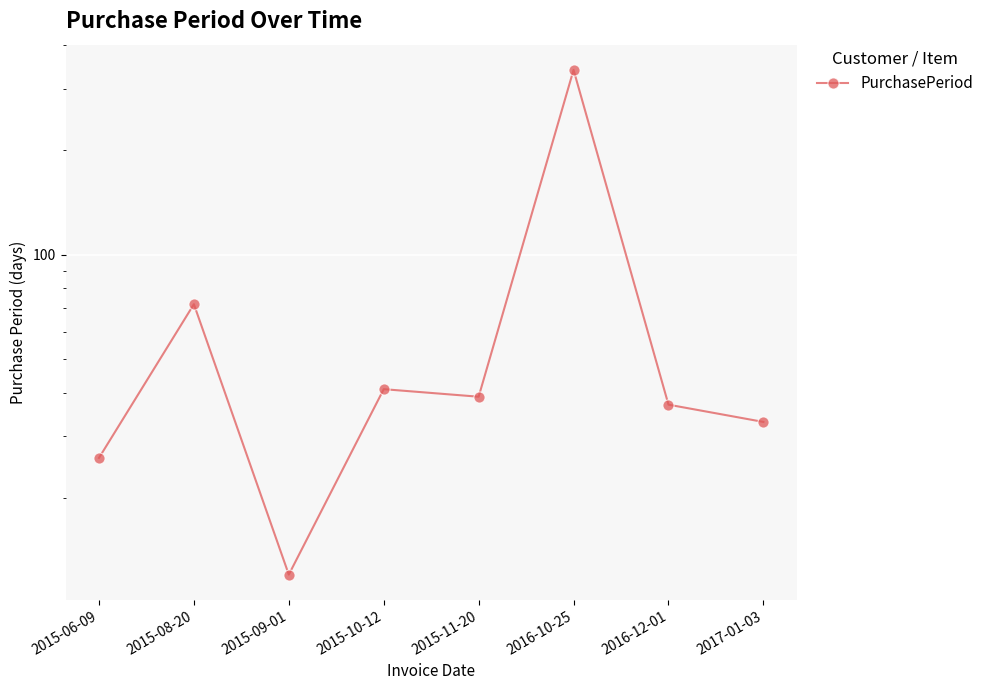

What position from the left is 2015-11-20?

5